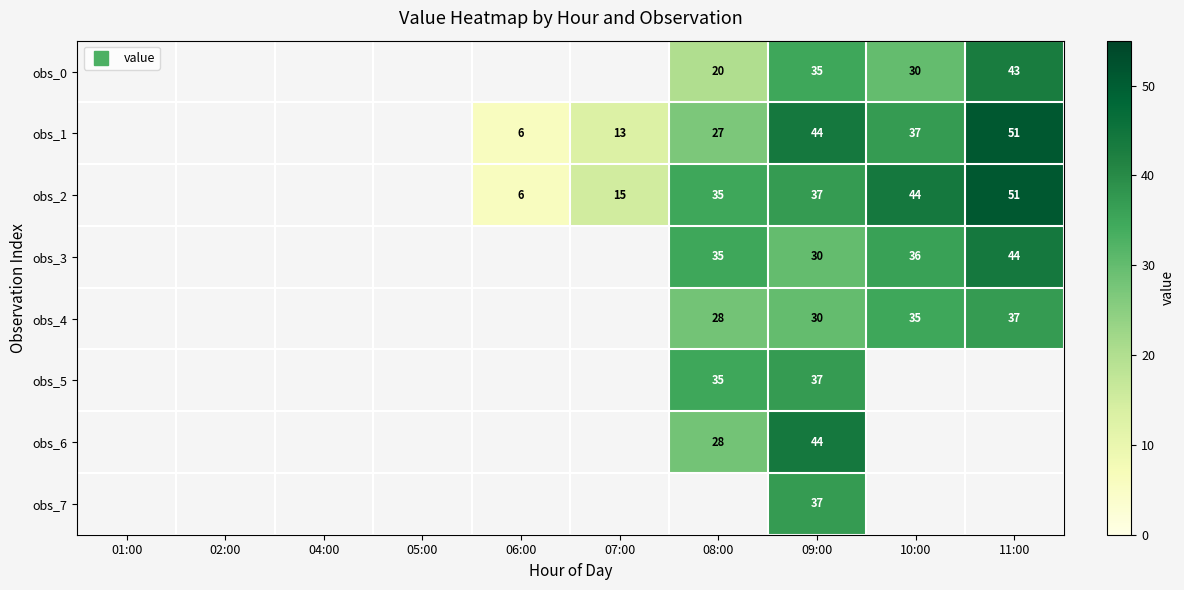

Is it true that obs_0 equals 41.9 at 10:00?

False